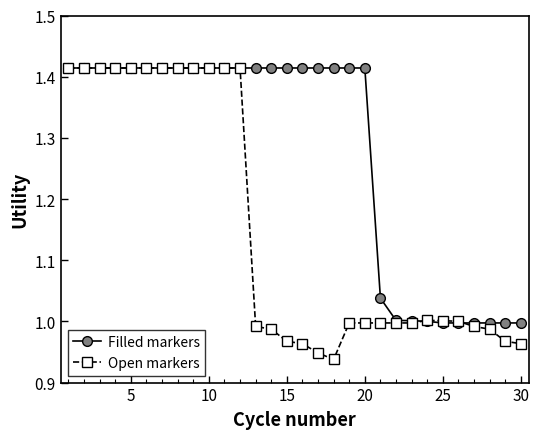

How many lines are shown in the chart?

2